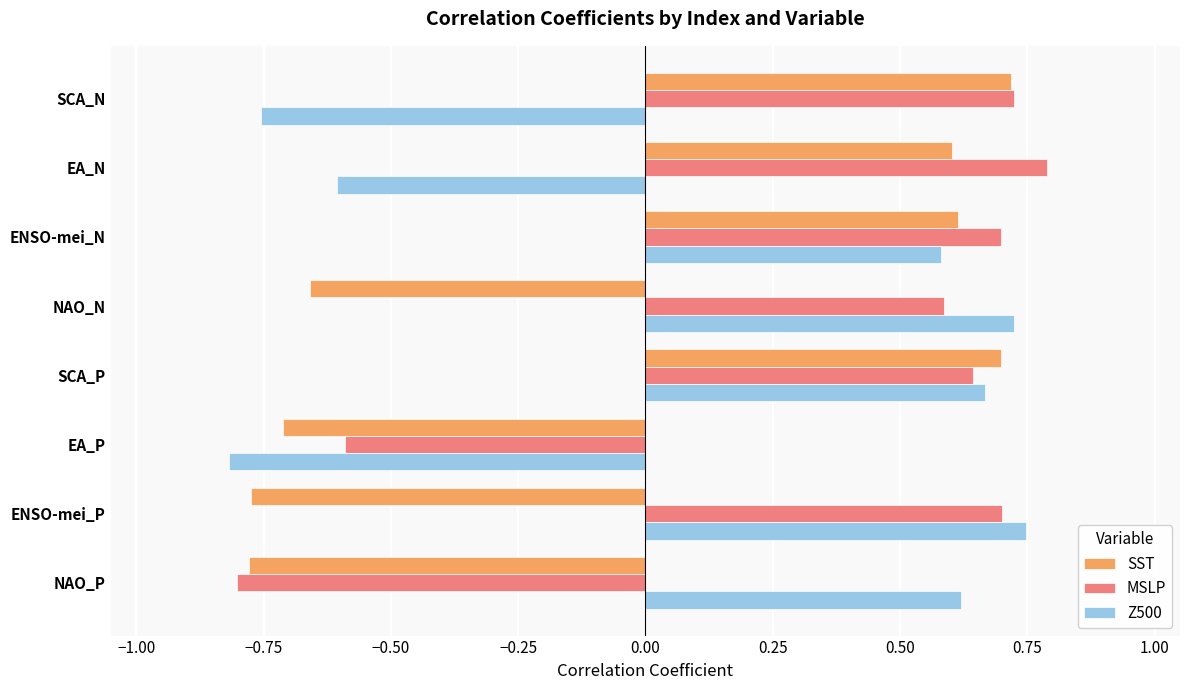

True or false: SST has a value of -0.2 at ENSO-mei_P.

False